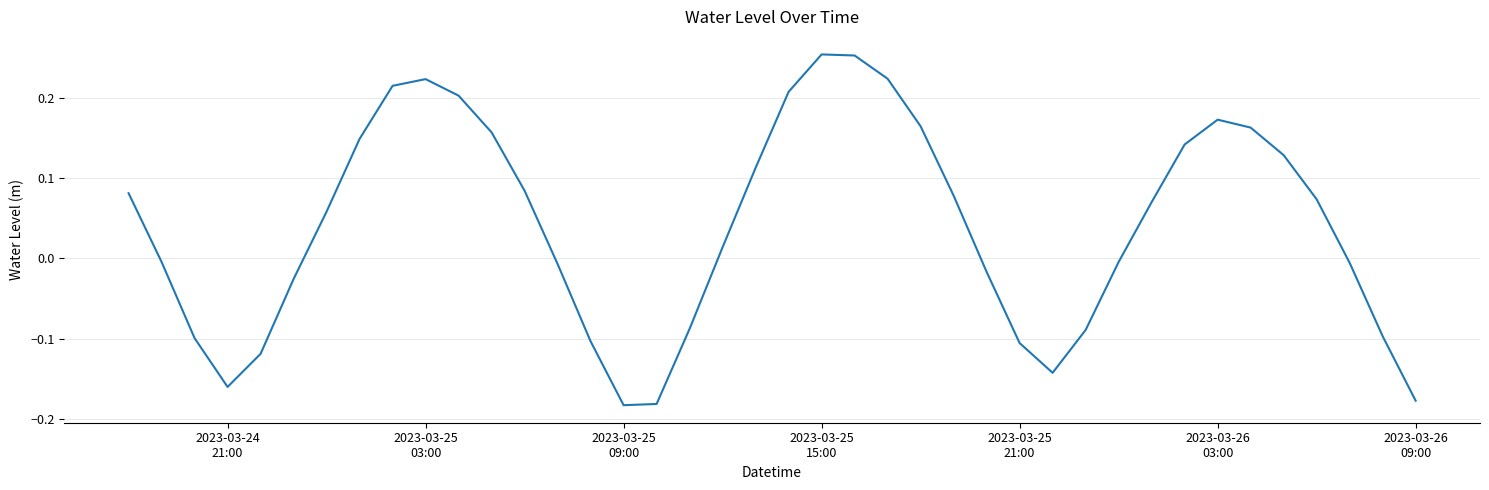

What is the difference between the maximum and minimum values?

0.4